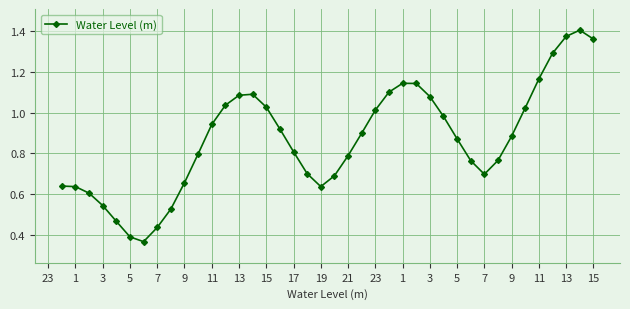

What is the sum of all values?

34.7